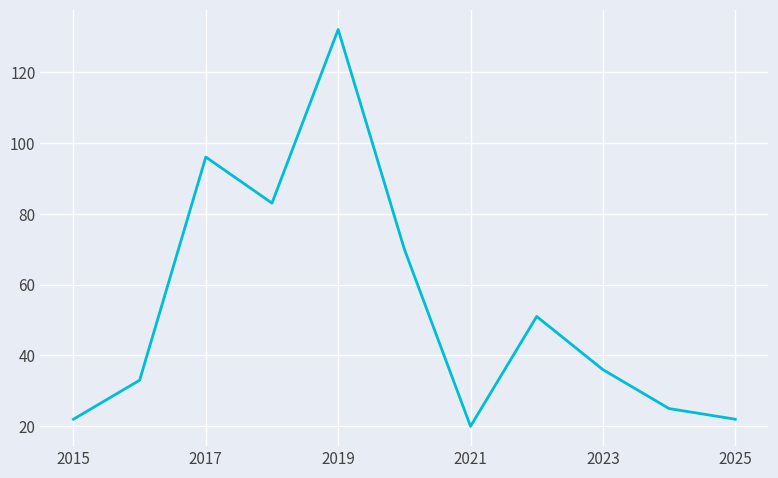

Count the number of data series in this chart.

1